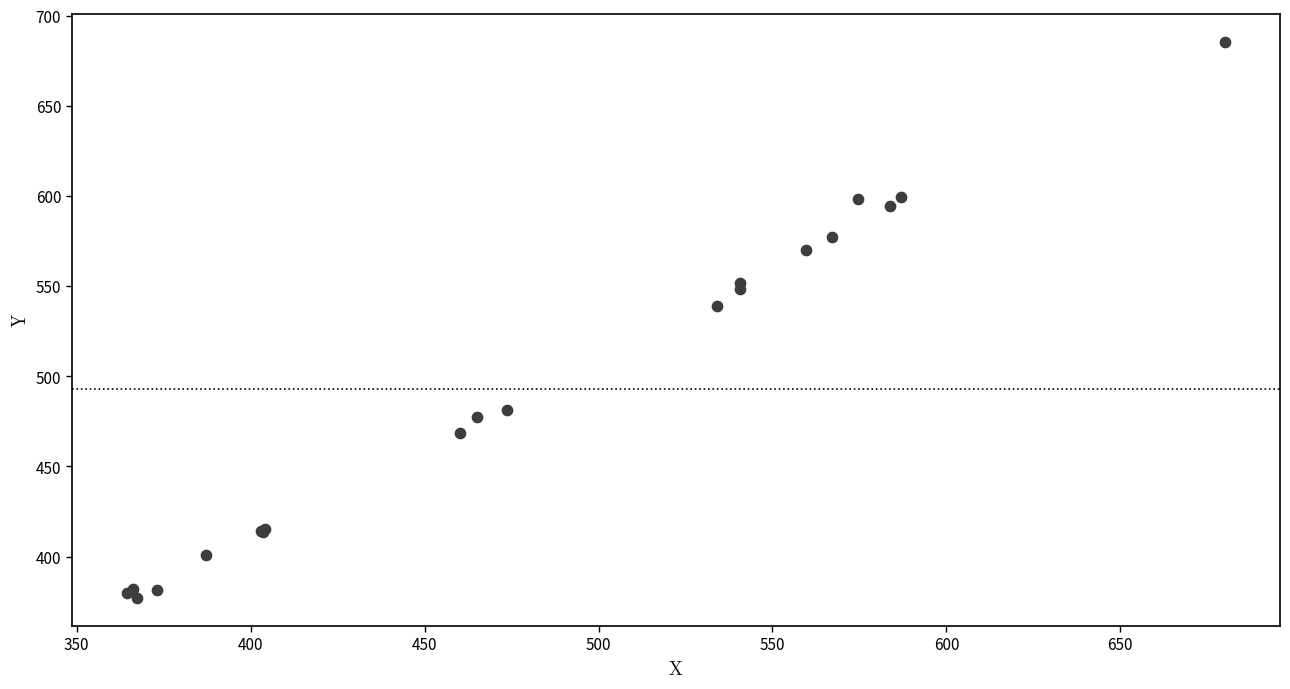

What Y value in the scatter plot is closest to 531?

539.3